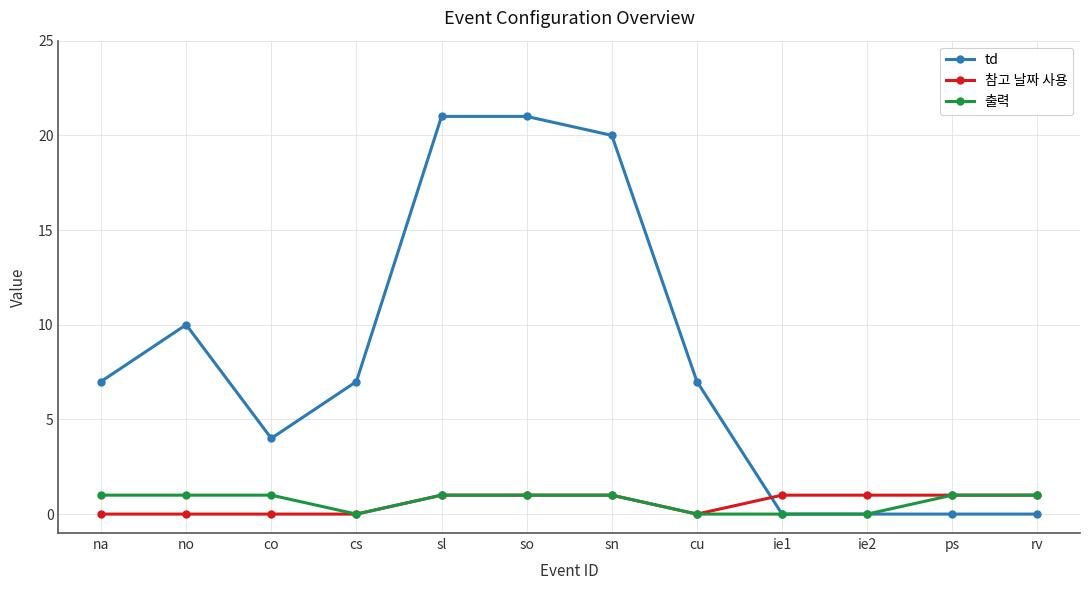

Reading right to left, extract all data points from this chart.

td: rv=0	ps=0	ie2=0	ie1=0	cu=7	sn=20	so=21	sl=21	cs=7	co=4	no=10	na=7
참고 날짜 사용: rv=1	ps=1	ie2=1	ie1=1	cu=0	sn=1	so=1	sl=1	cs=0	co=0	no=0	na=0
출력: rv=1	ps=1	ie2=0	ie1=0	cu=0	sn=1	so=1	sl=1	cs=0	co=1	no=1	na=1